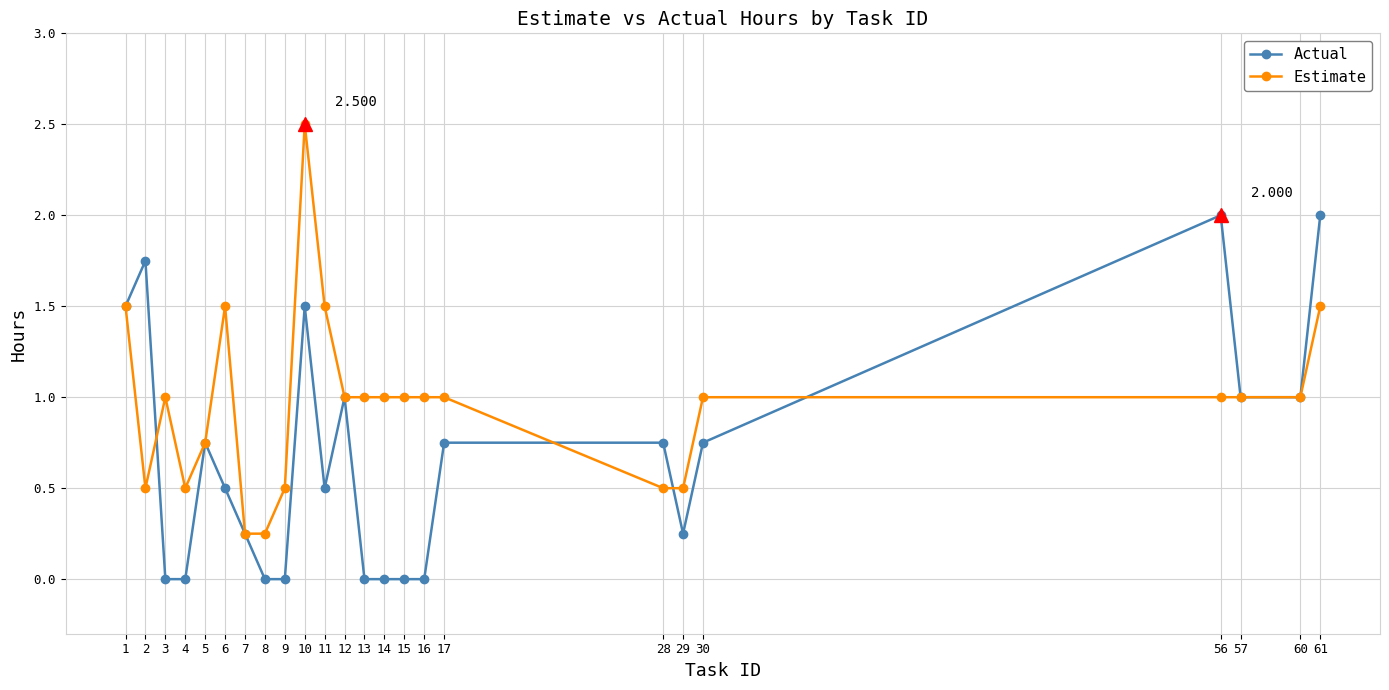

At which category does Estimate reach its first local peak?

3